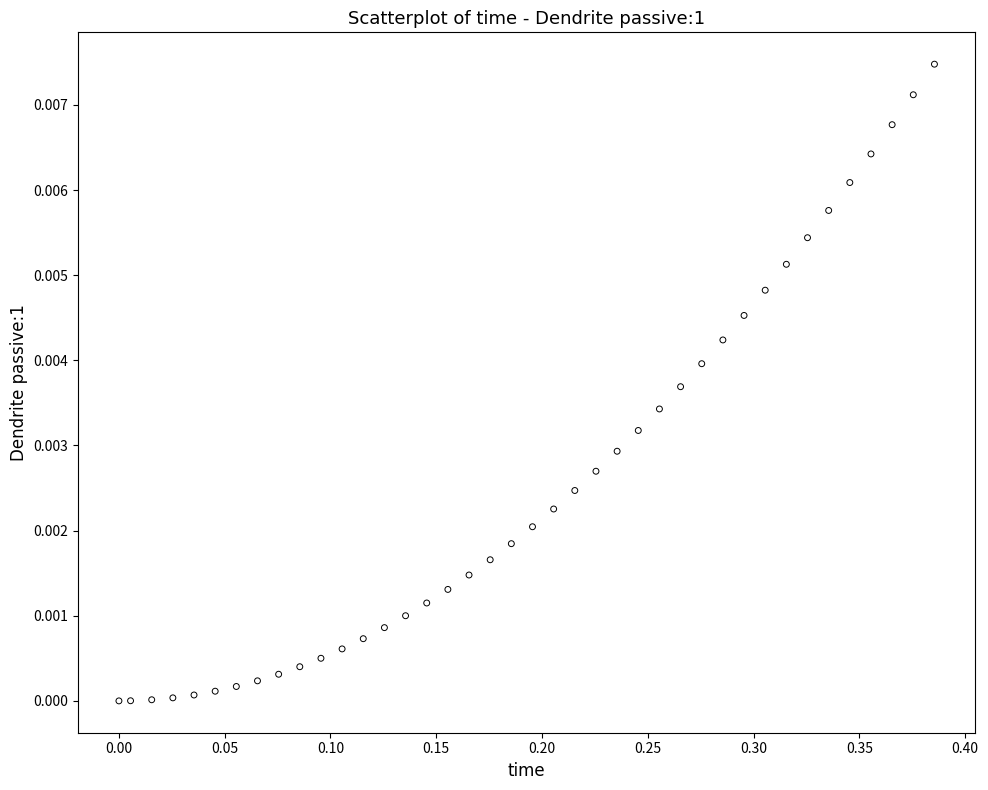

What is the range of X values (max minus min)?

0.4